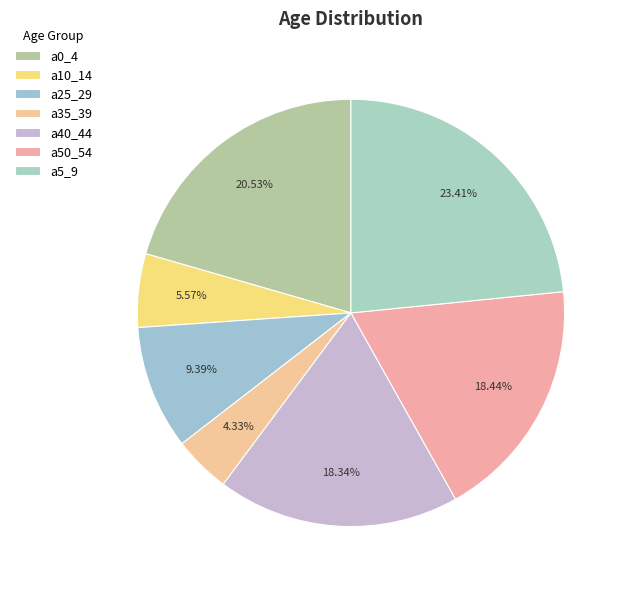

What is the largest slice in the pie chart?

a5_9